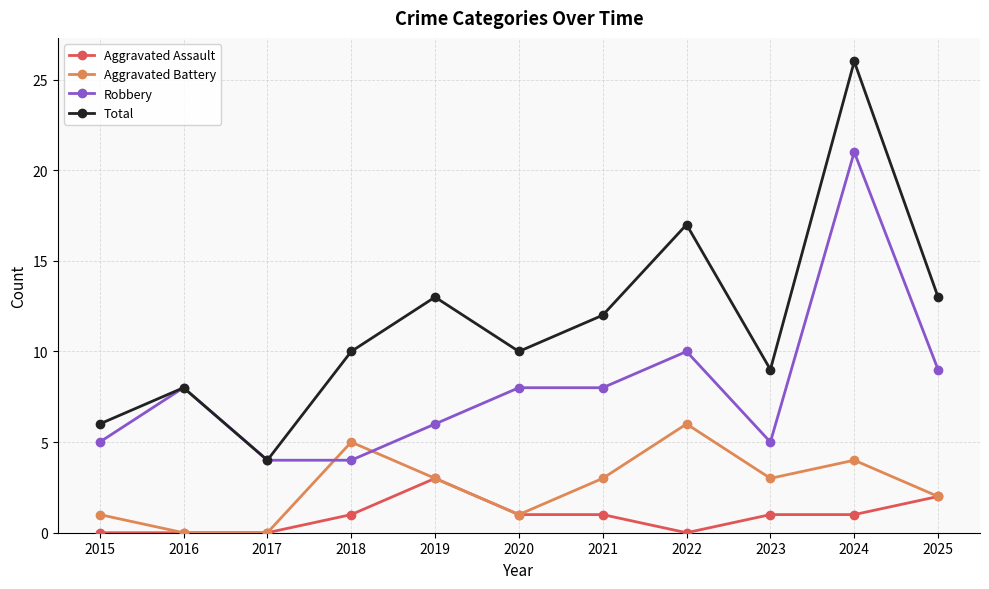

Reading left to right, extract all data points from this chart.

Aggravated Assault: 0	0	0	1	3	1	1	0	1	1	2
Aggravated Battery: 1	0	0	5	3	1	3	6	3	4	2
Robbery: 5	8	4	4	6	8	8	10	5	21	9
Total: 6	8	4	10	13	10	12	17	9	26	13